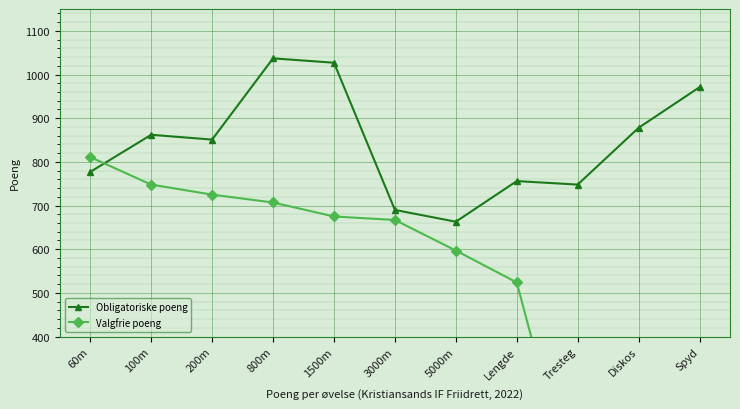

Is the value of Valgfrie poeng at 3000m greater than the value of Obligatoriske poeng at 800m?

No